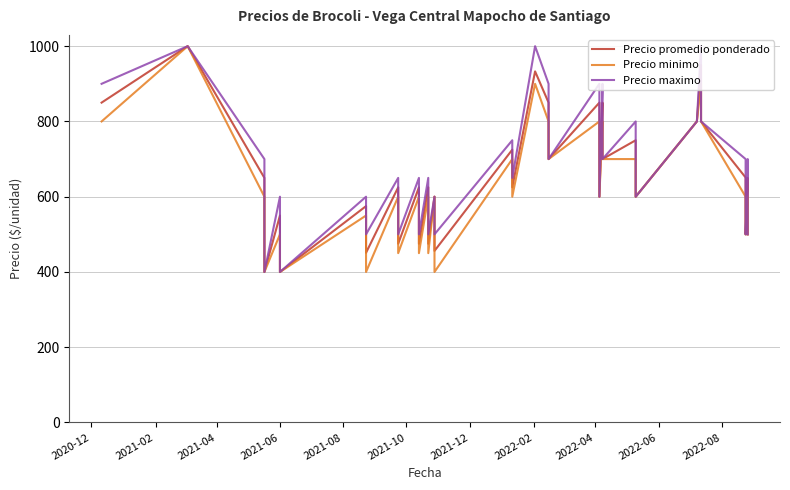

What are all the series names shown in the legend?

Precio promedio ponderado, Precio minimo, Precio maximo